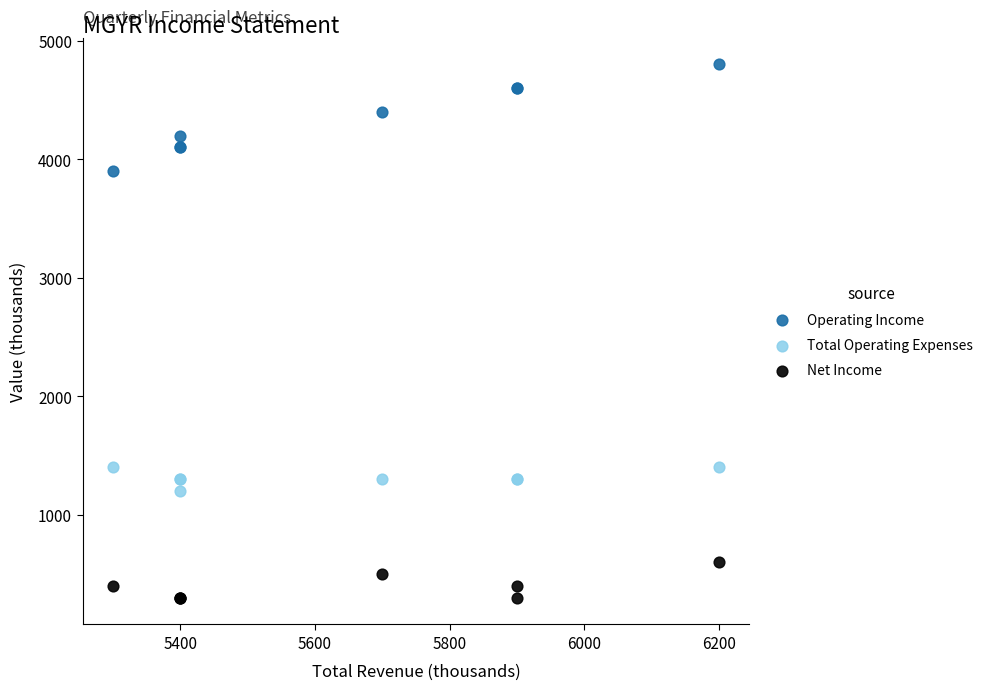

Which series has the widest spread of Y values?

Operating Income